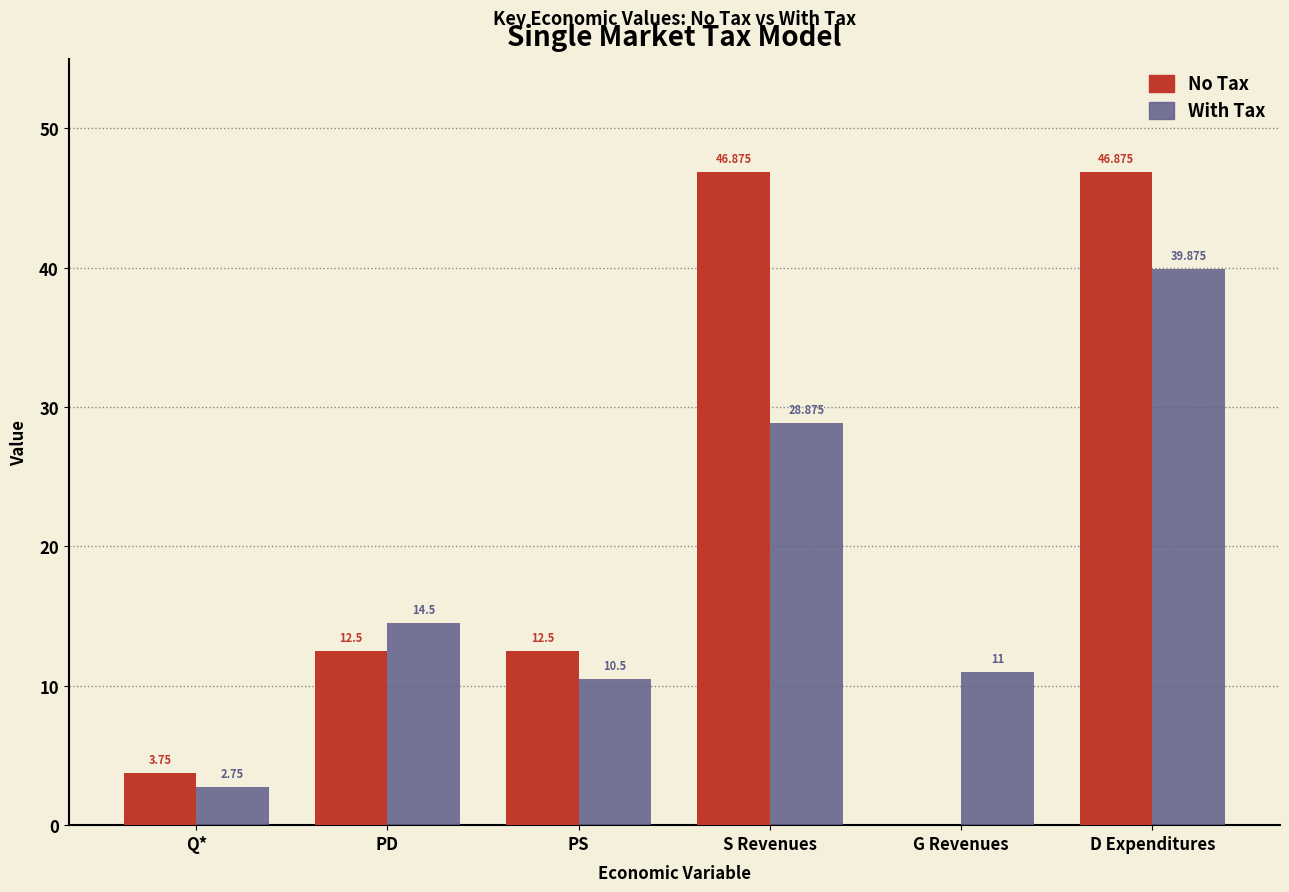

Where is With Tax nearest to the value 21?

PD